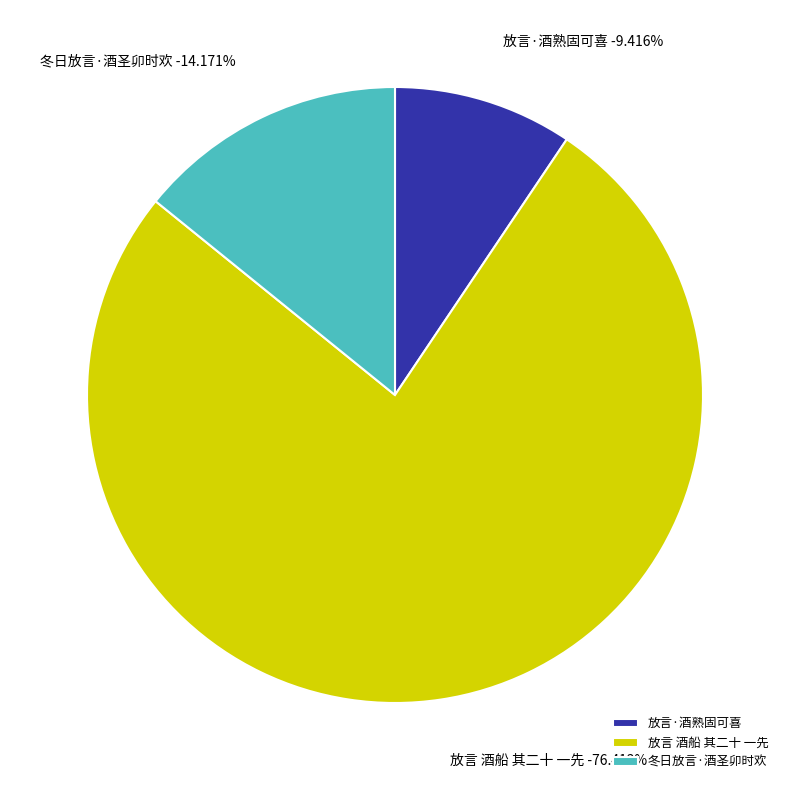

Does 冬日放言·酒圣卯时欢 represent more than half of the total?

No